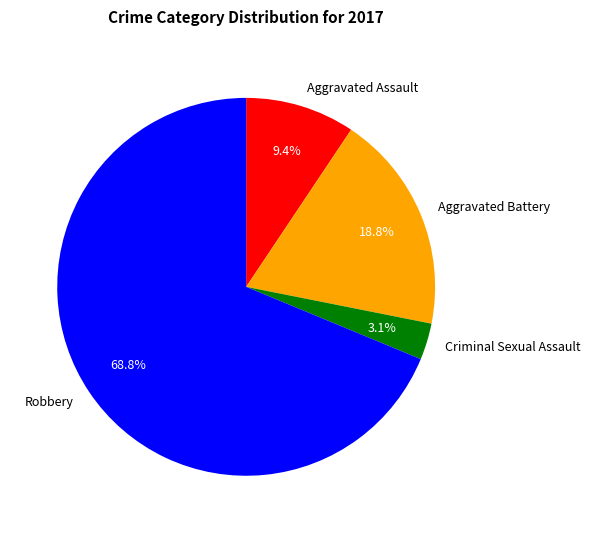

The Aggravated Assault slice represents 20% of the pie. True or false?

False